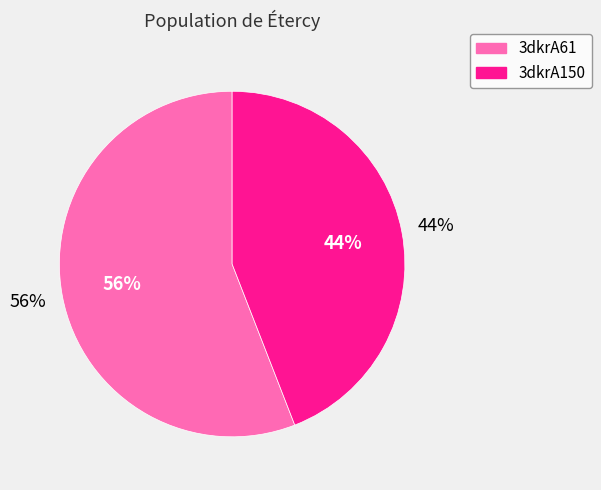

Rank the categories by value from lowest to highest.

3dkrA150, 3dkrA61